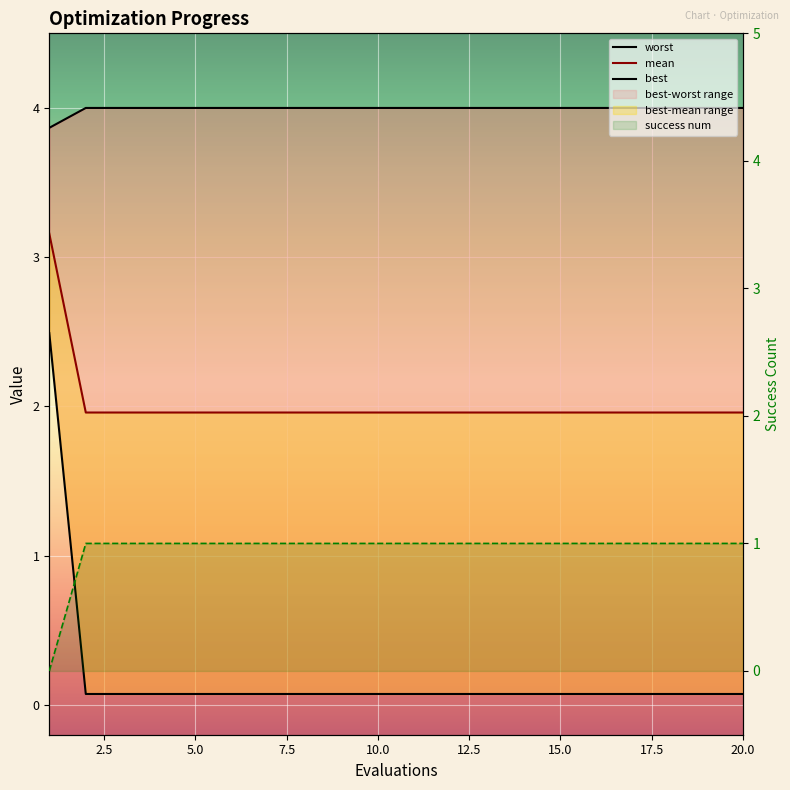

True or false: mean has more than 0 points higher than both neighbors.

False